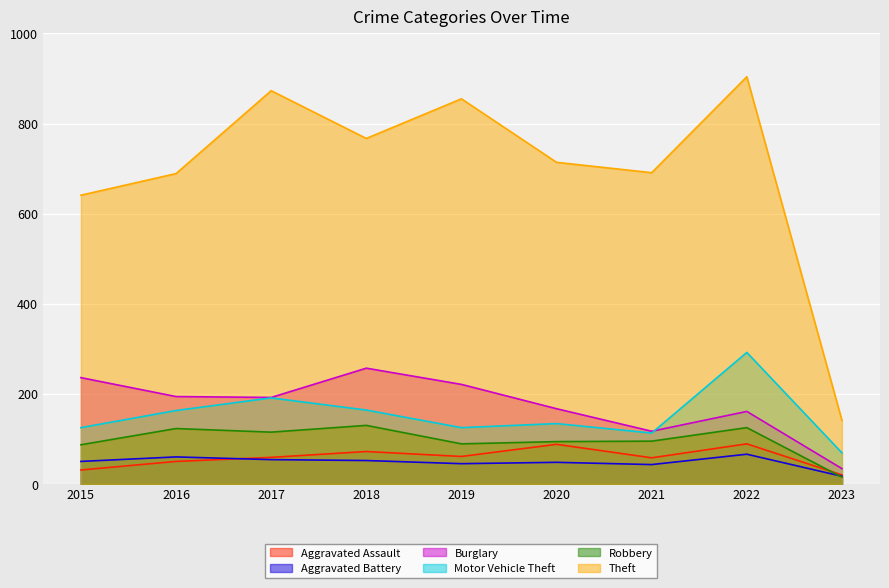

Where is Aggravated Assault nearest to the value 54?

2016